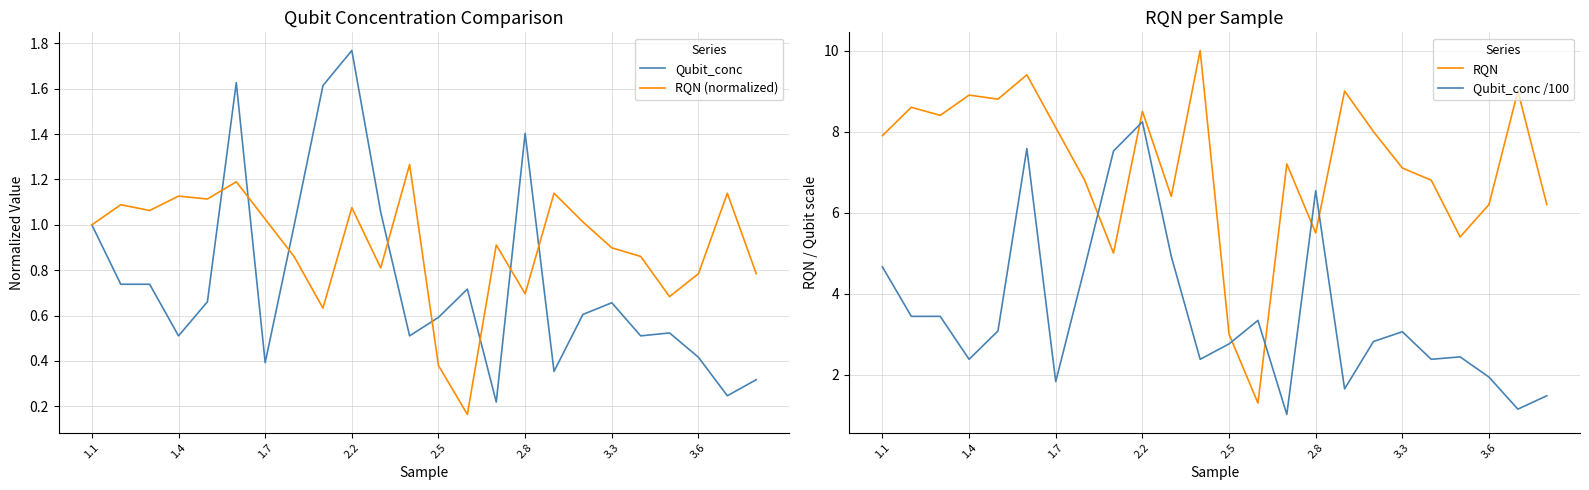

Which category has the highest value in the Qubit_conc /100 series?

2.2